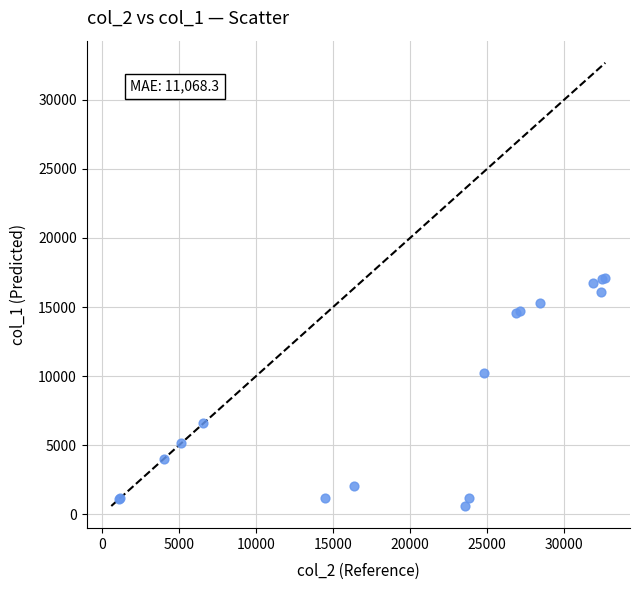

What Y value in the scatter plot is closest to 8840?

10245